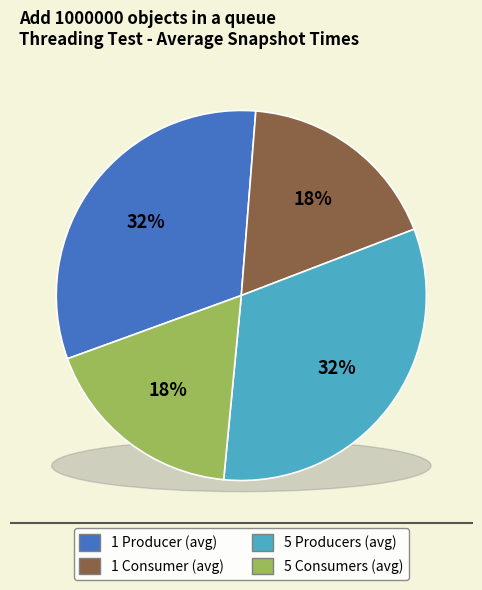

What is the change in value from 1 Consumer (avg) to 5 Producers (avg)?

+1142